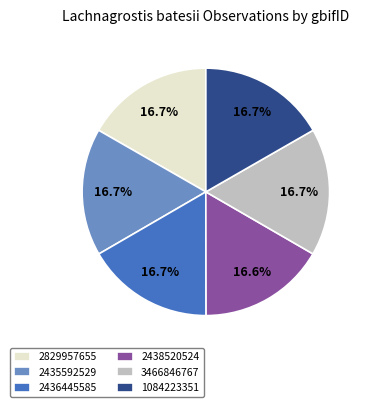

What is the ratio of the value at 2829957655 to the value at 3466846767?

1.0